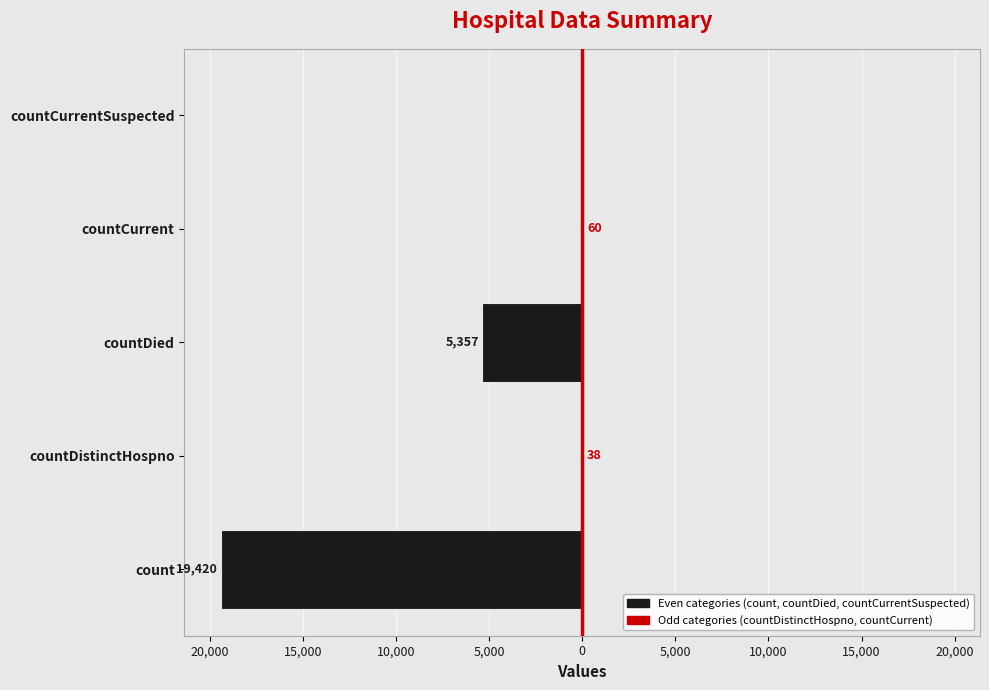

Reading left to right, what are all the values shown in this chart?

Even categories: -19420	0	-5357	0	0
Odd categories: 0	38	0	60	0